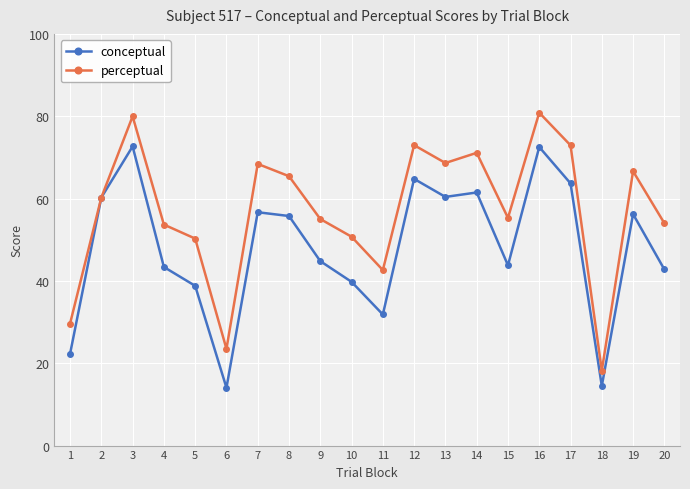

Is the value of conceptual at 8 greater than the value of perceptual at 12?

No